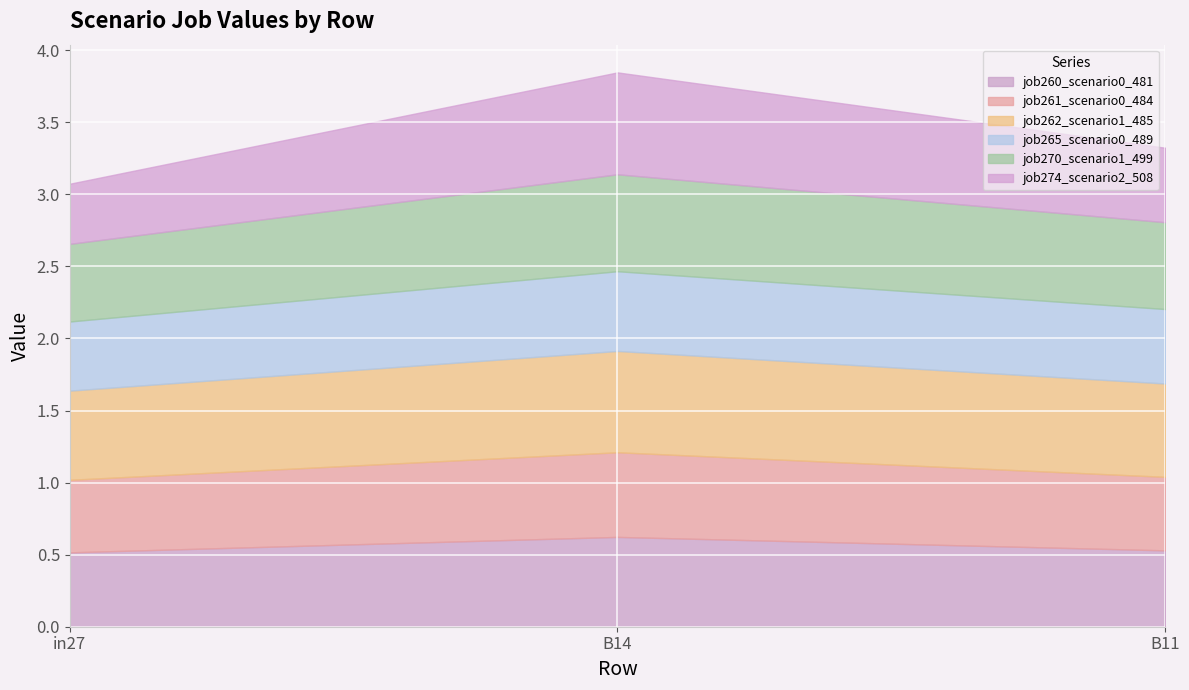

Between B11 and in27, which is larger?

B11